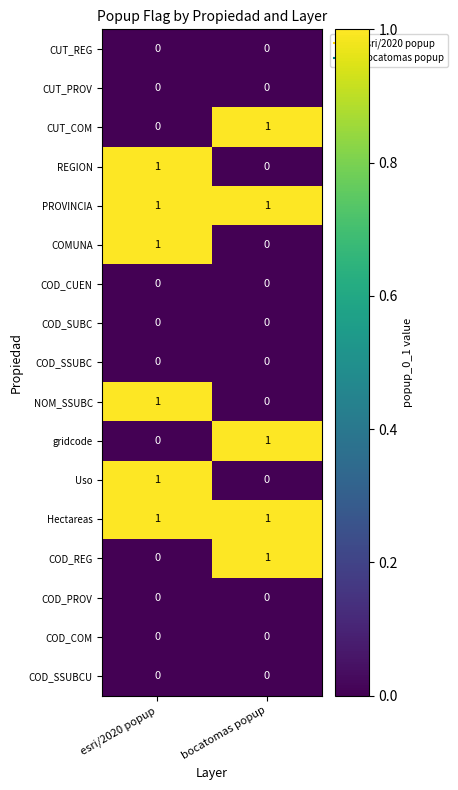

What is the total value across all series at esri/2020 popup?

6